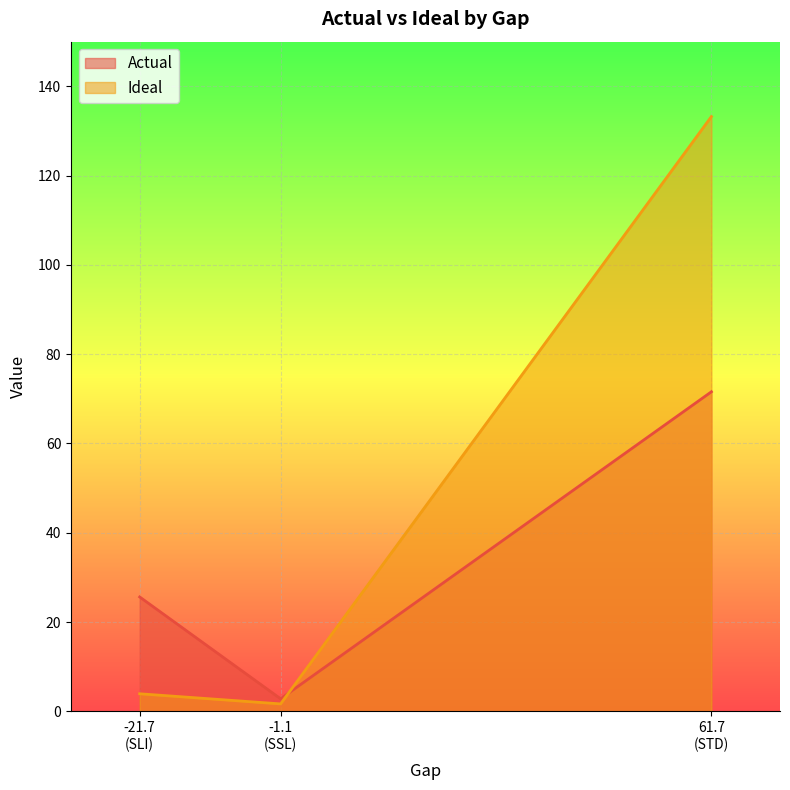

Rank the categories by Actual value from highest to lowest.

61.7
(STD), -21.7
(SLI), -1.1
(SSL)